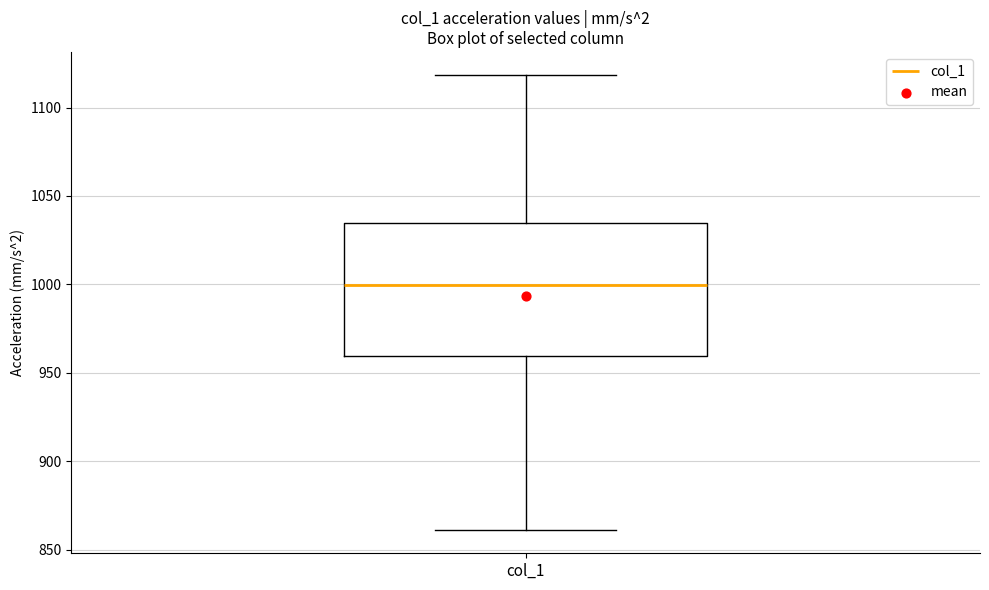

Transcribe this box plot: give where the median line is, the range the box spans, and where the two whiskers end, as read against the y-axis. The values are not printed on the chart, so give them approximately, as read against the axis.

median 1000, box 960 to 1035, whiskers 860 to 1120